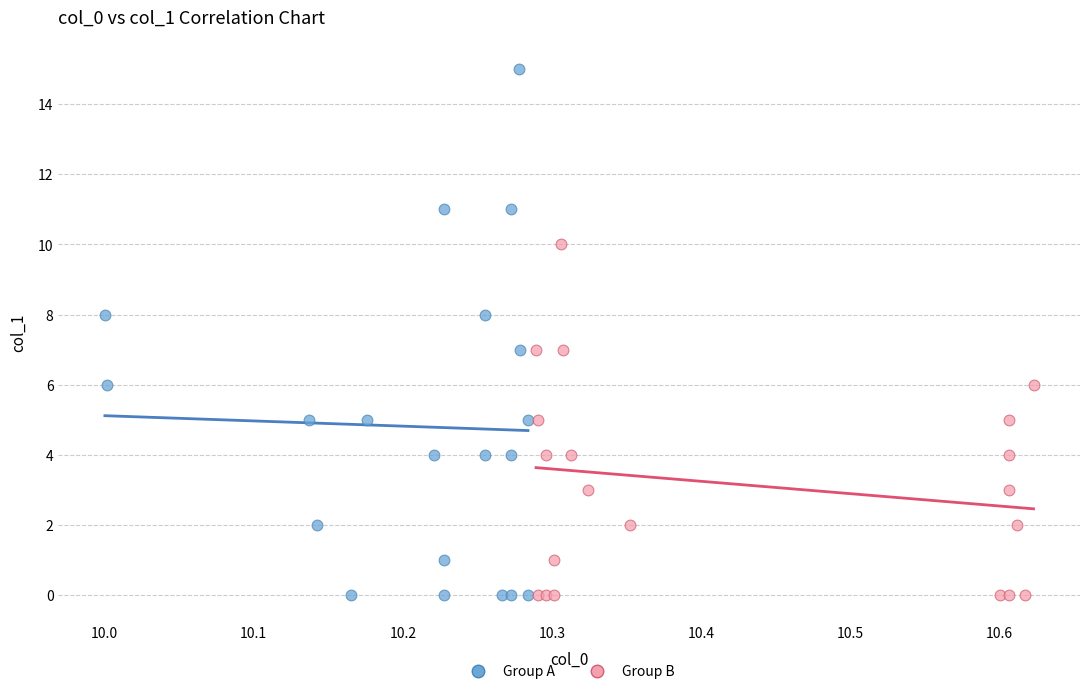

Which series reaches the maximum Y coordinate?

Group A